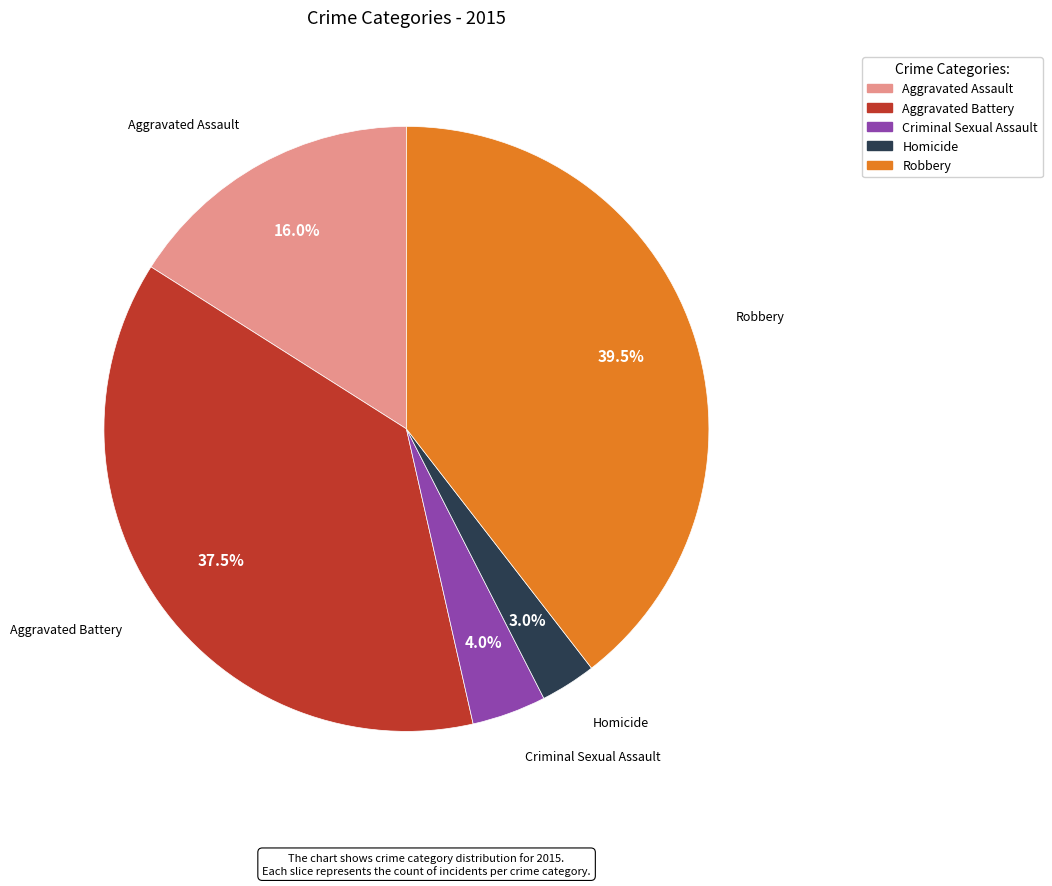

Is Aggravated Assault the majority of the pie?

No